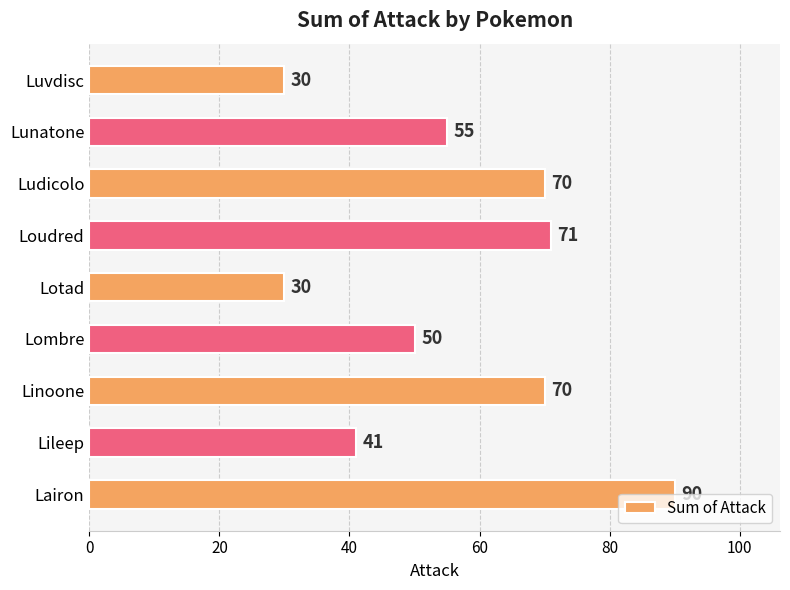

What is the change in value from Lombre to Loudred?

+21